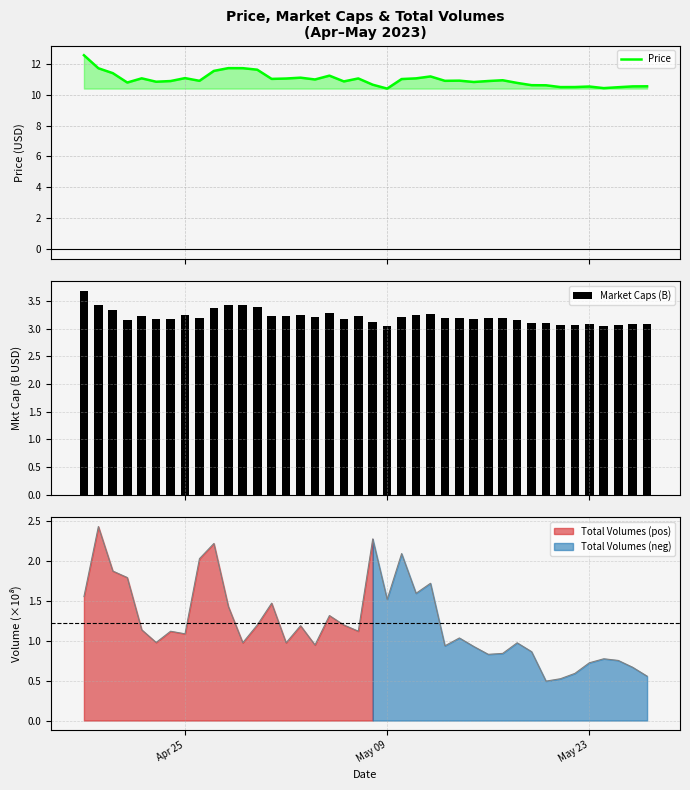

What are all the series names shown in the legend?

Price, Market Caps (B)